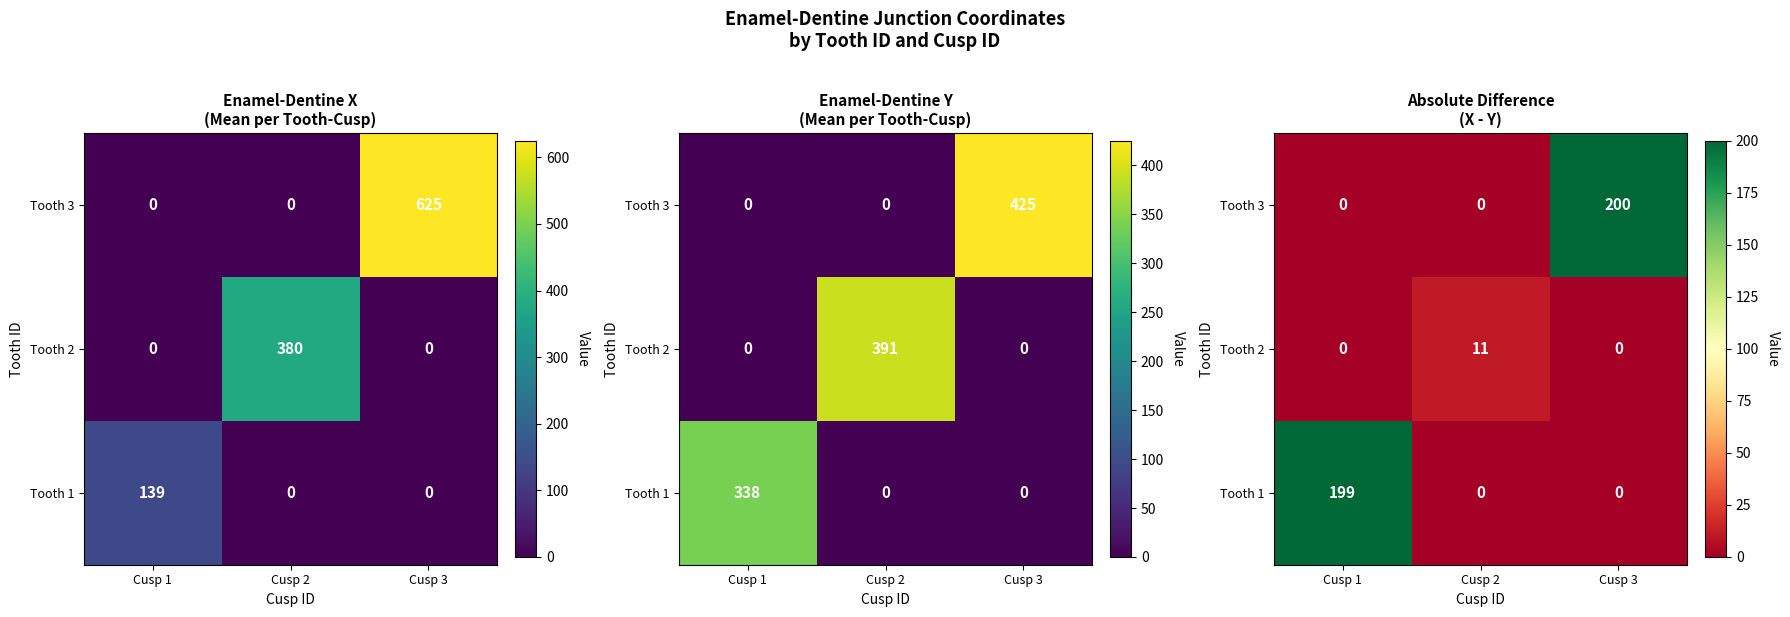

Is the value of Tooth 2 at Cusp 3 greater than the value of Tooth 3 at Cusp 3?

No